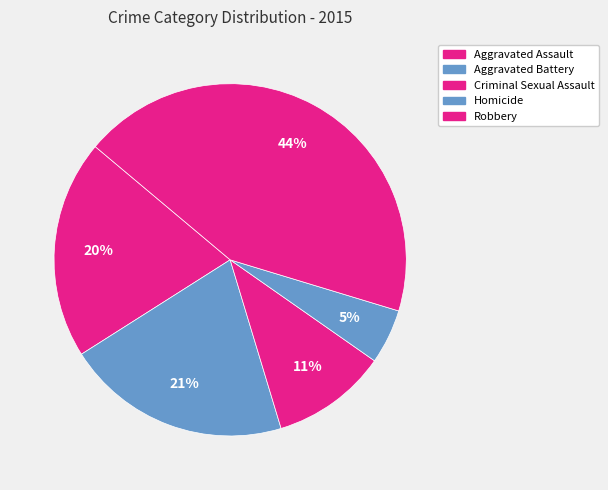

Count the number of slices in the pie.

5